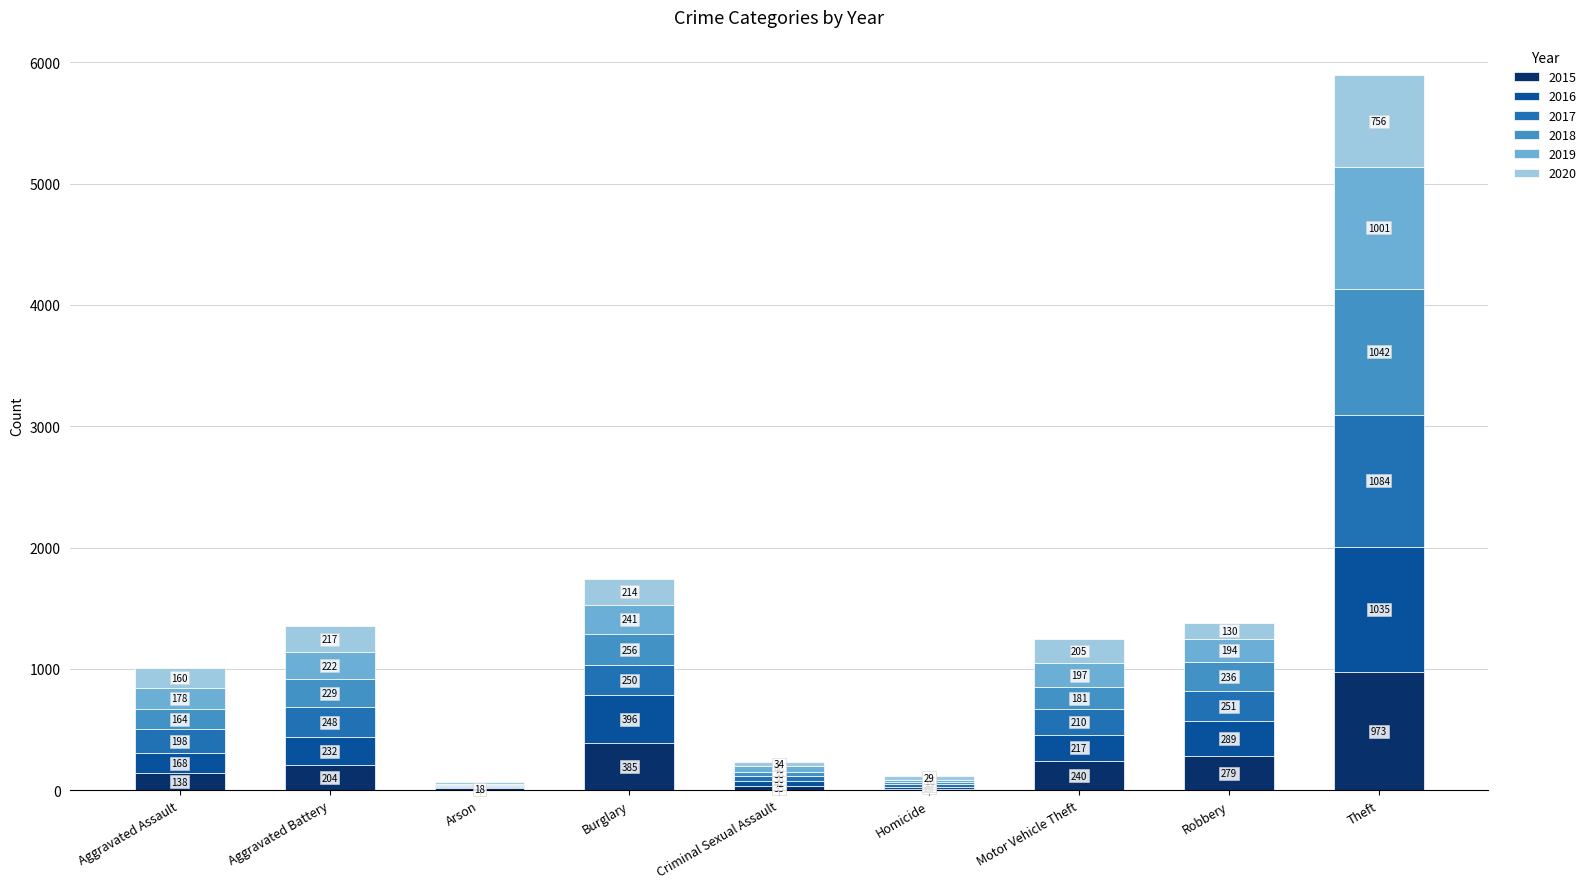

At which category is the sum across all series the highest?

Theft